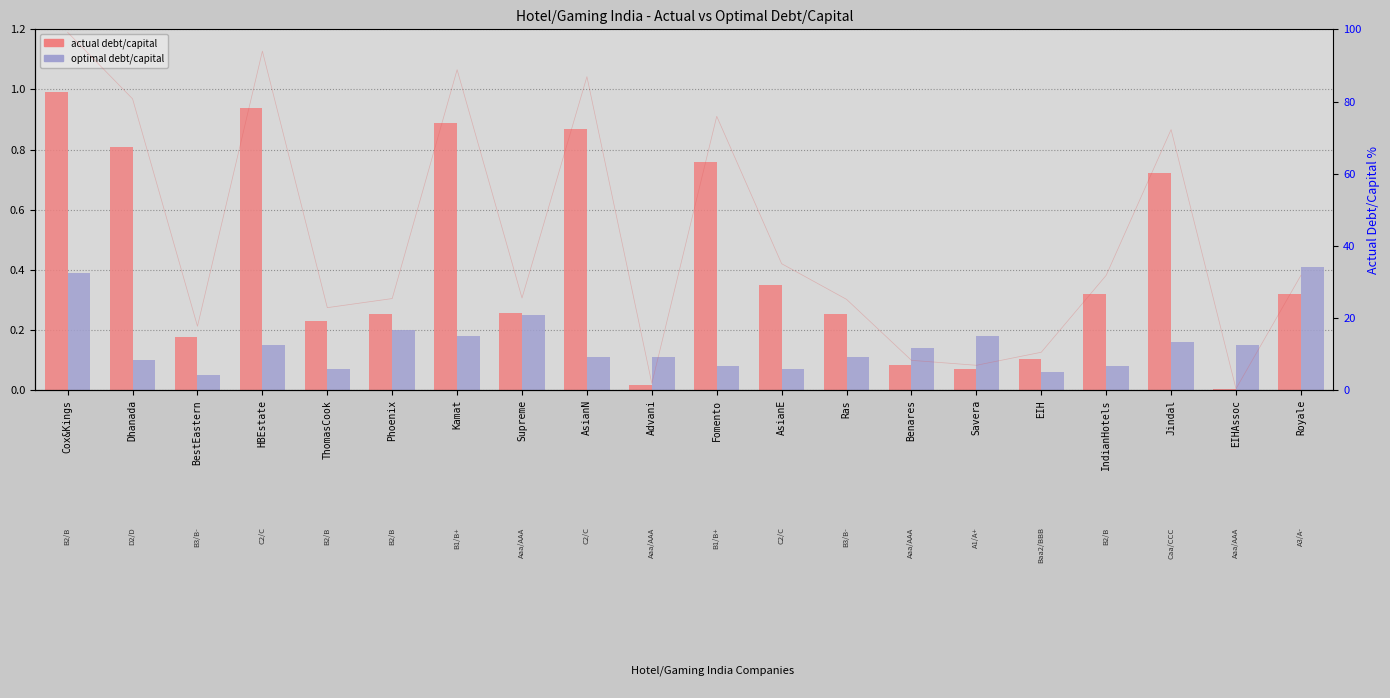

What are all the series names shown in the legend?

actual debt/capital, optimal debt/capital